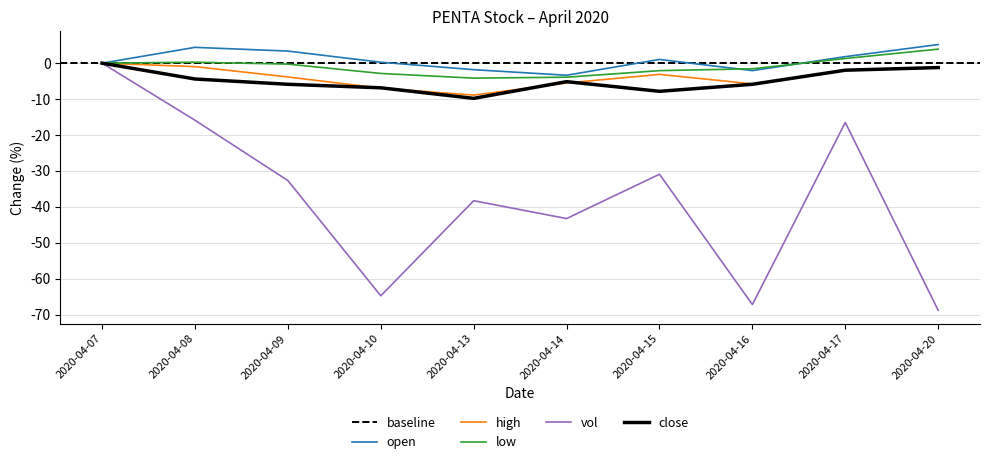

Which series has the largest total across all categories?

open